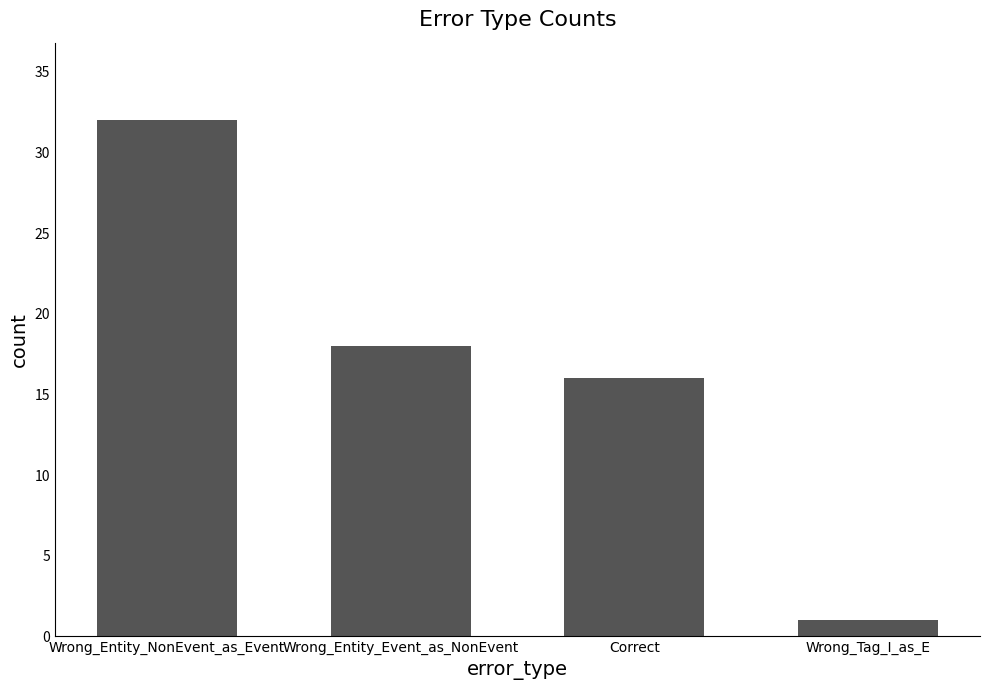

How many values are below 18?

2